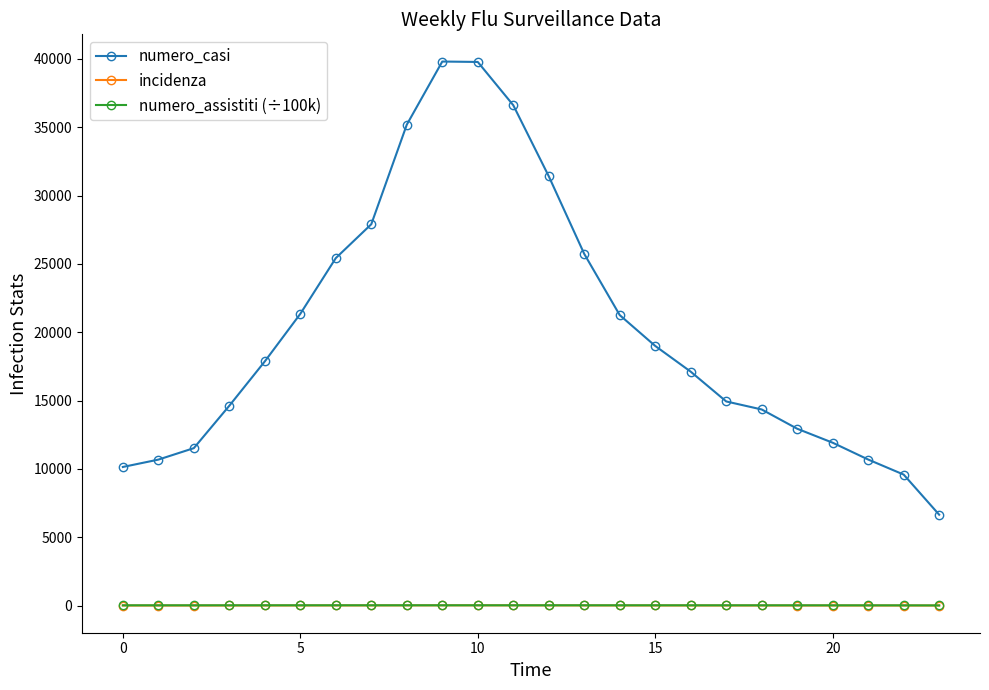

What is the value of the numero_casi point at the 2nd from the left?

10682.0